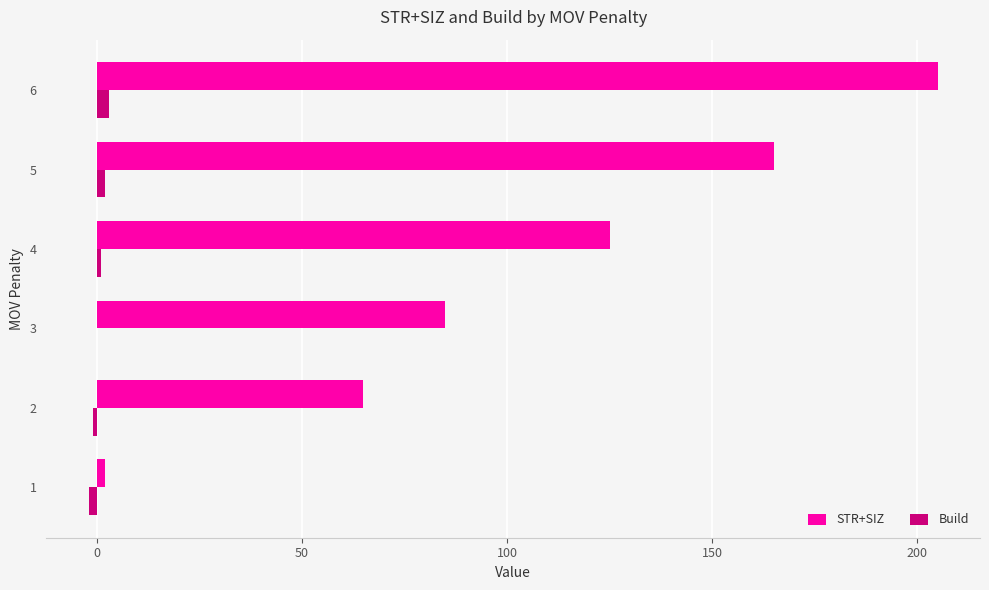

Is it true that STR+SIZ equals 165 at 5?

True